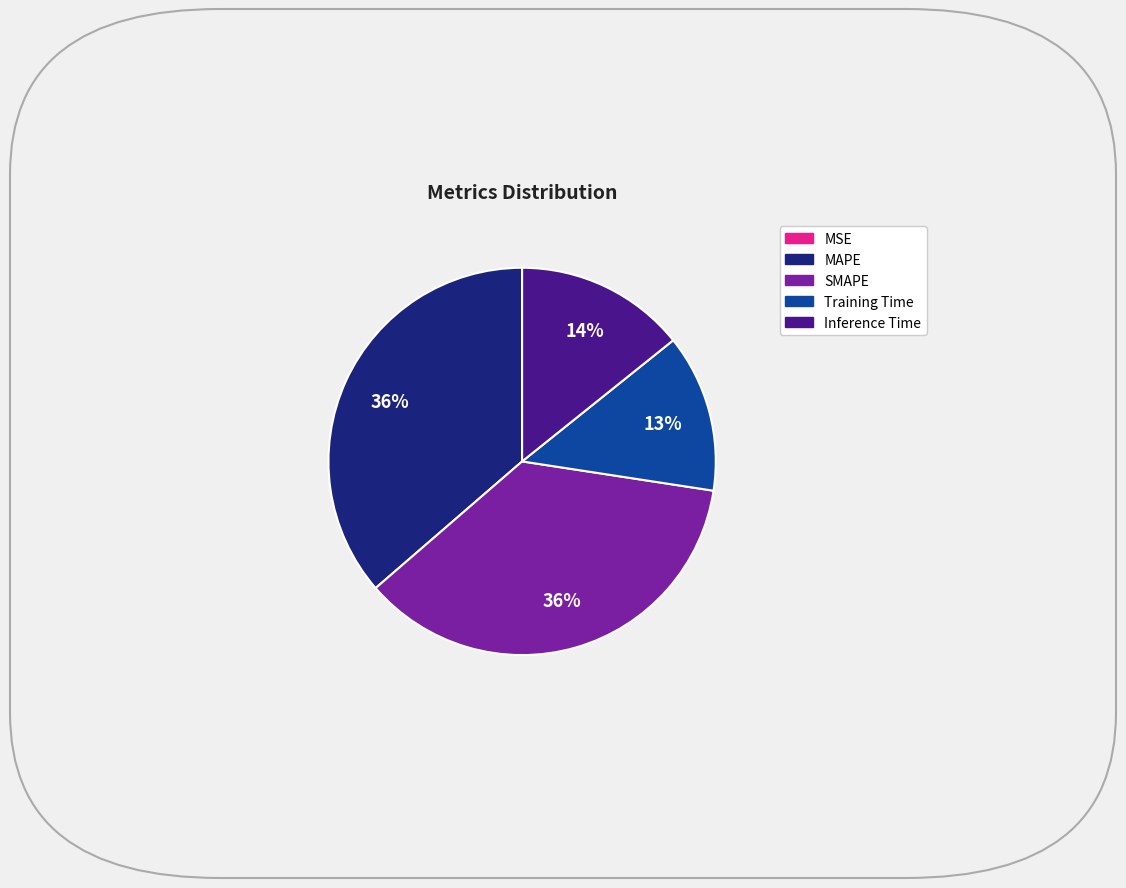

To the nearest percent, what is the average slice percentage?

20%